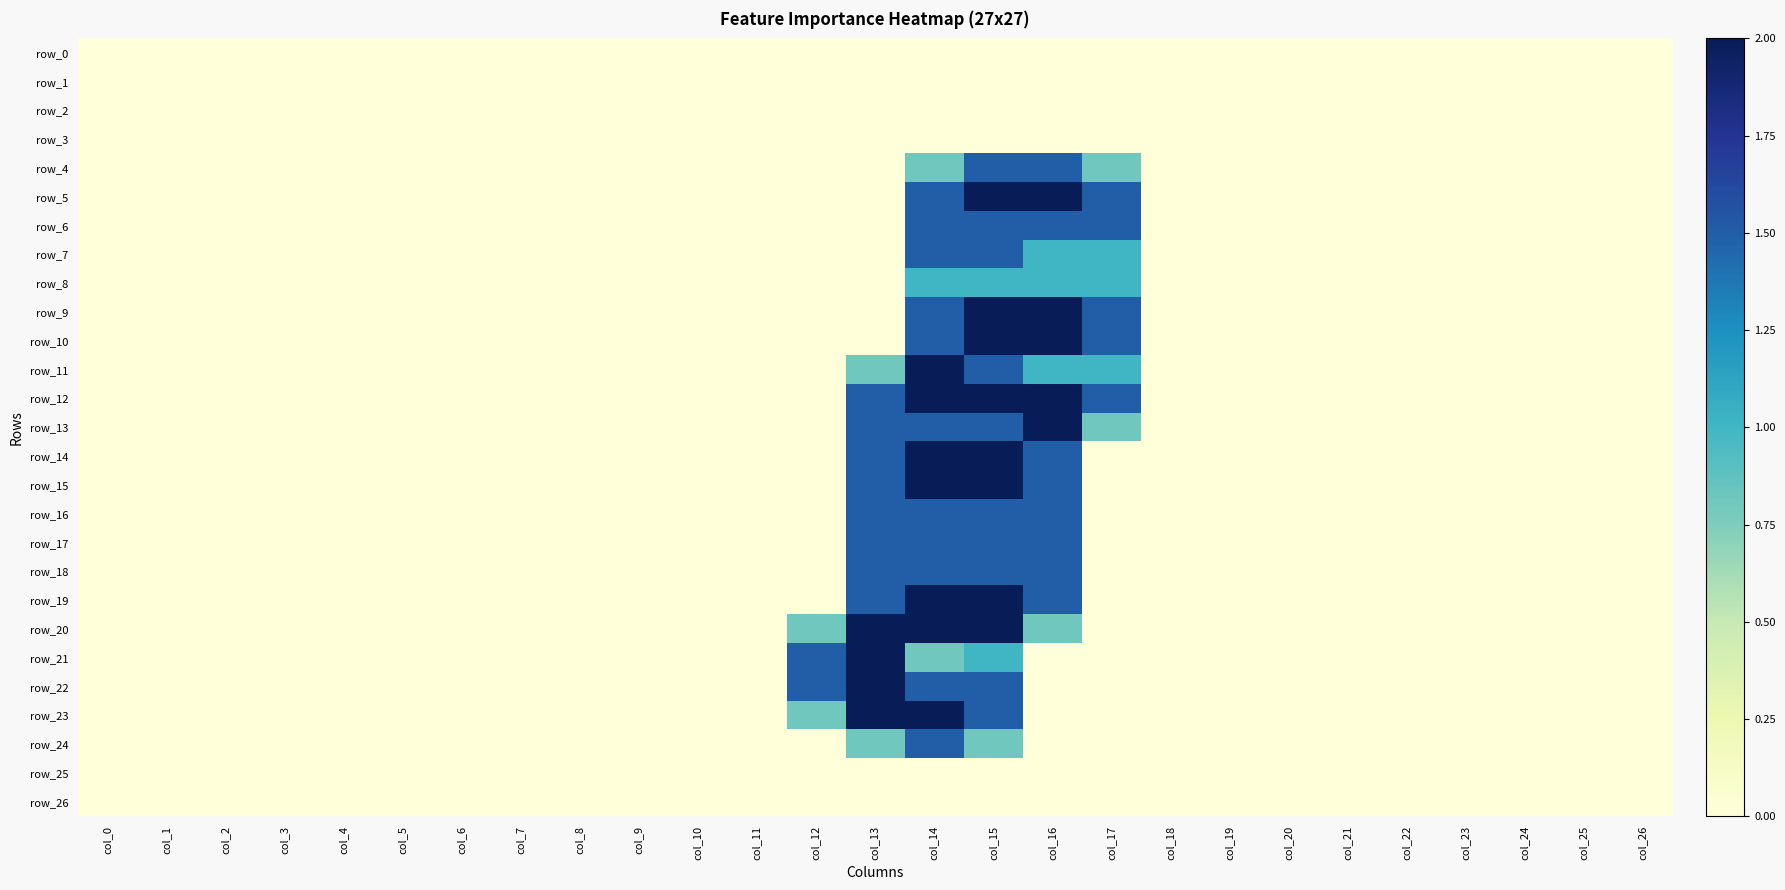

What is the total value across all series at col_16?

25.8